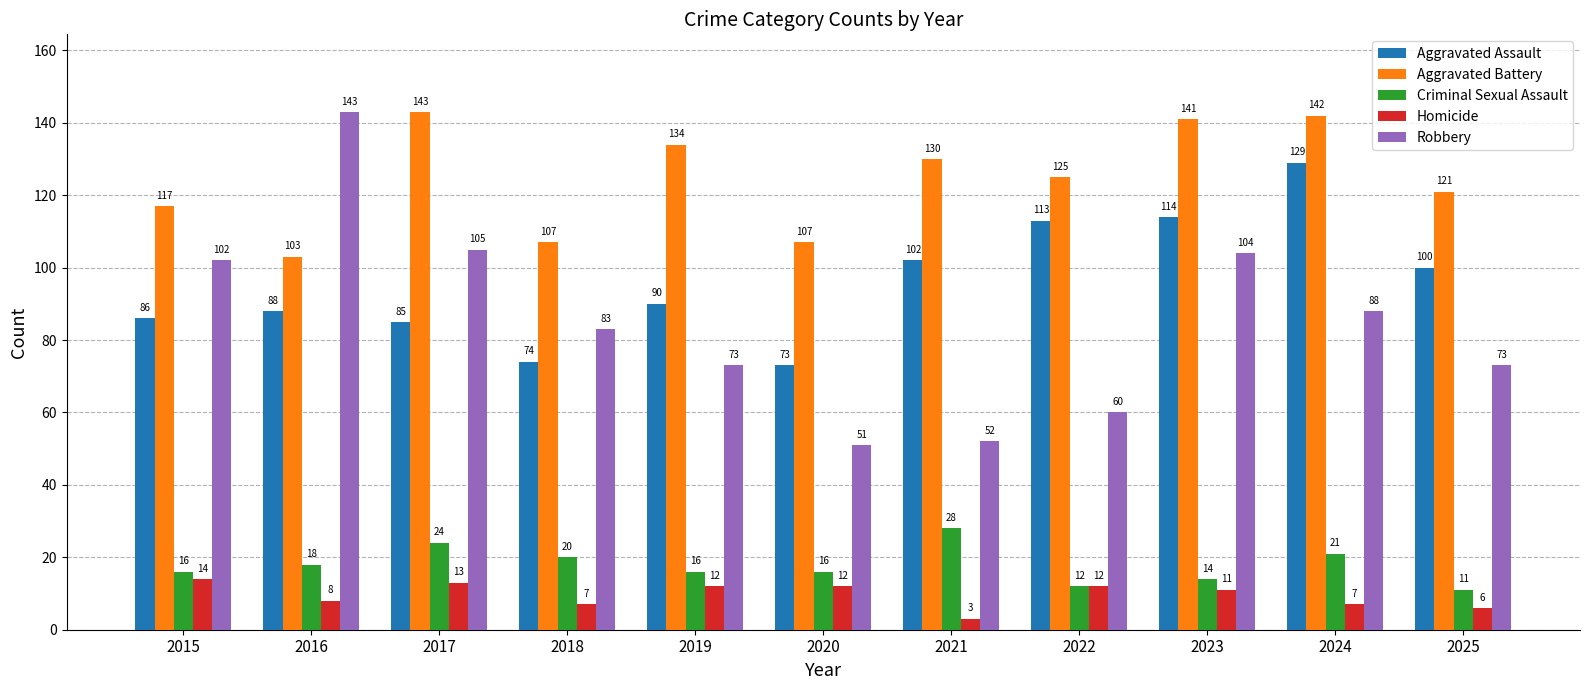

What is the maximum value shown in the chart?

143